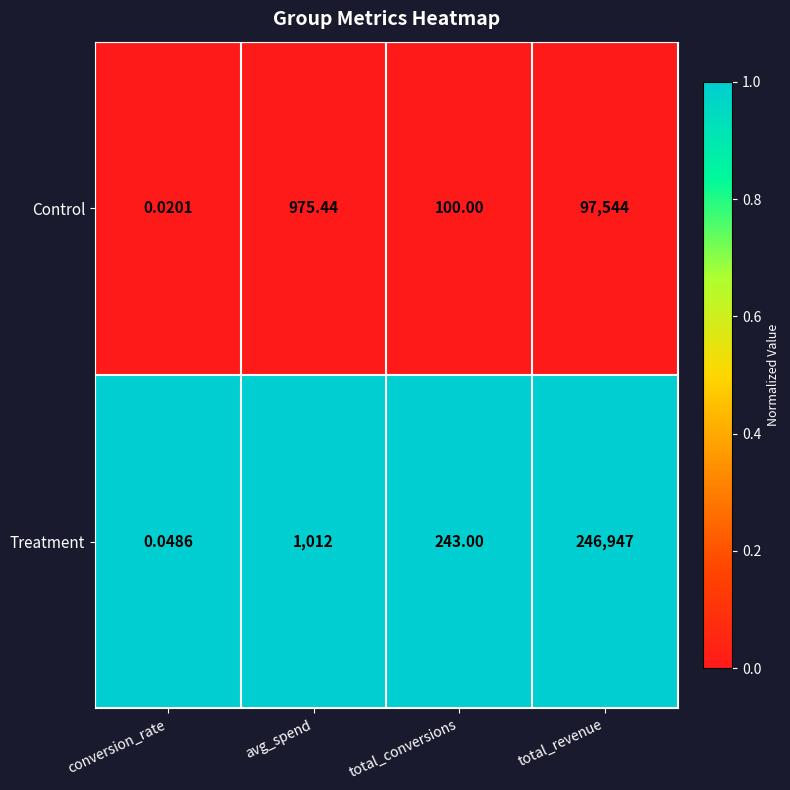

Which series has the largest range (max minus min)?

Treatment